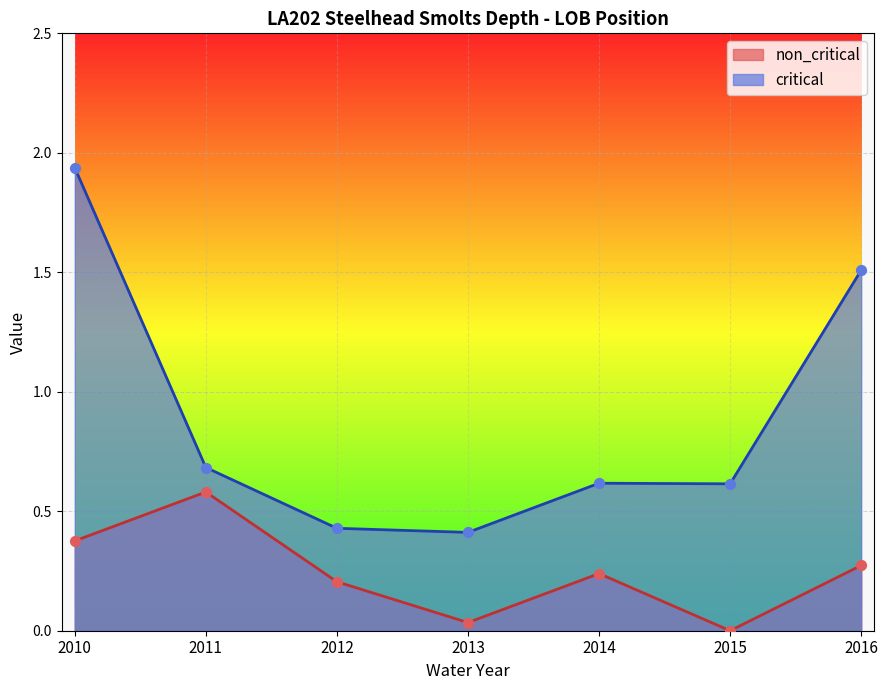

What is the total value across all series at 2012?

0.6